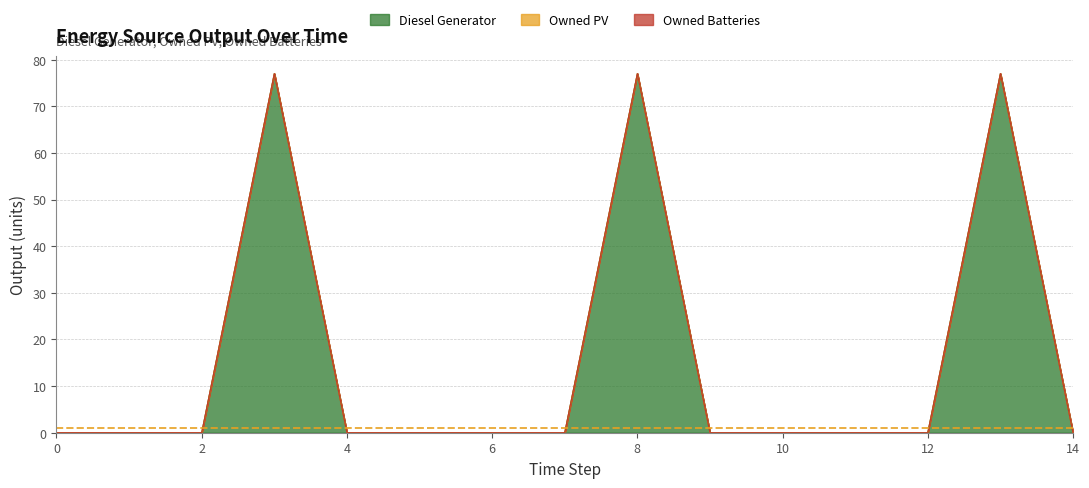

What is the maximum value shown in the chart?

77